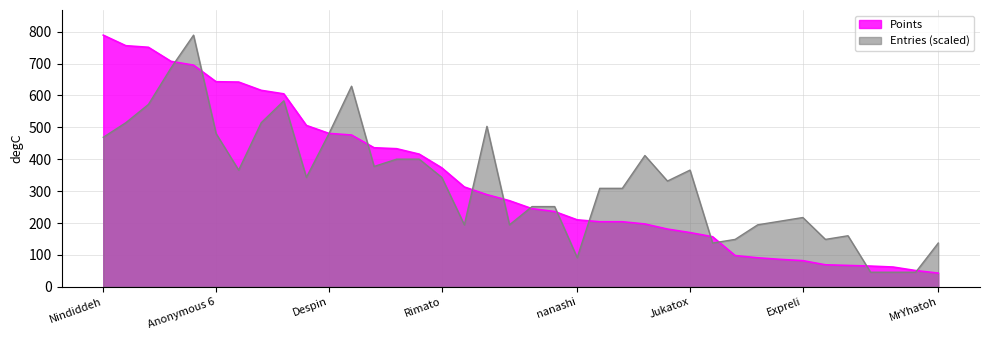

Is the value of Points at Switchmaster greater than the value of Entries at Despin?

No